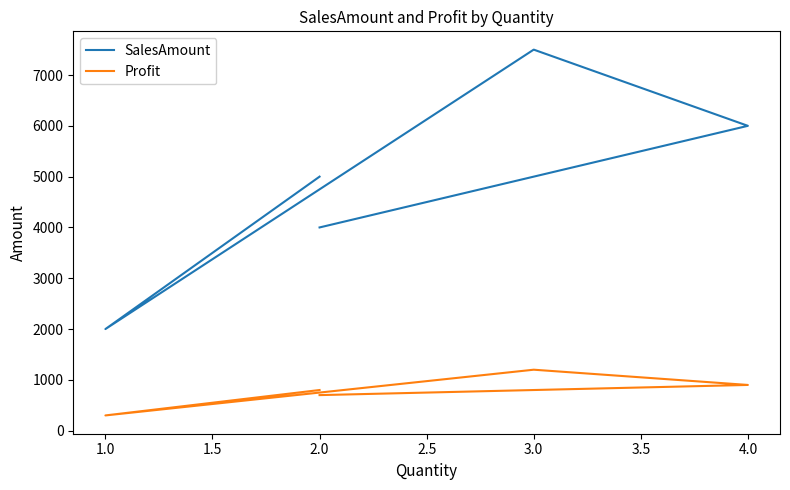

What is the average value of the Profit series?

780